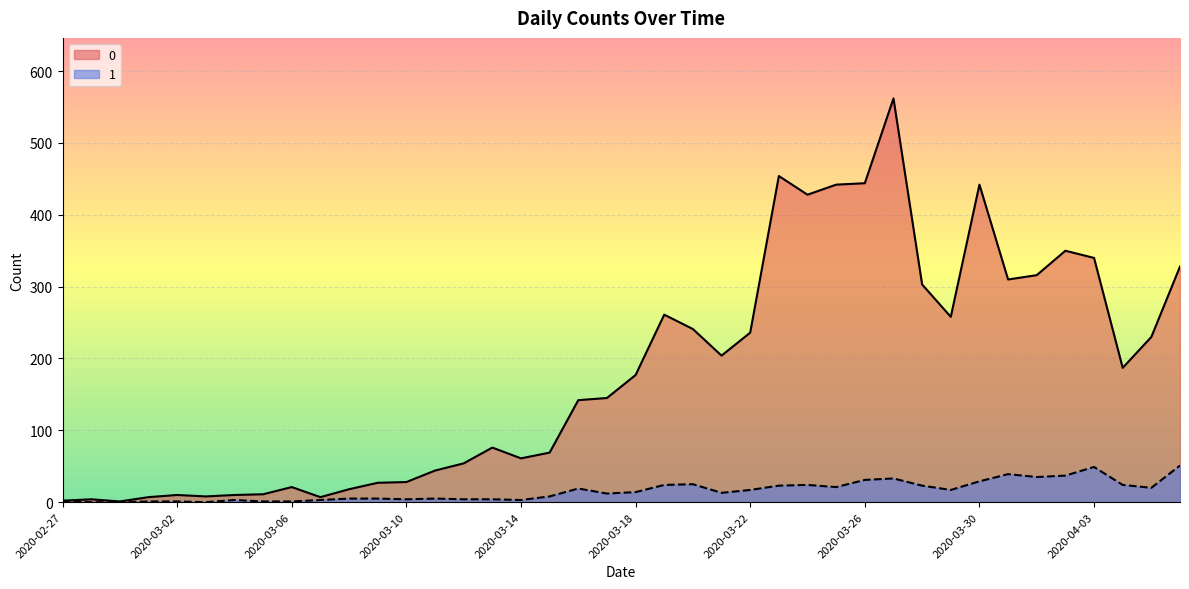

What is the value of the 0 point at the 40th from the left?

328